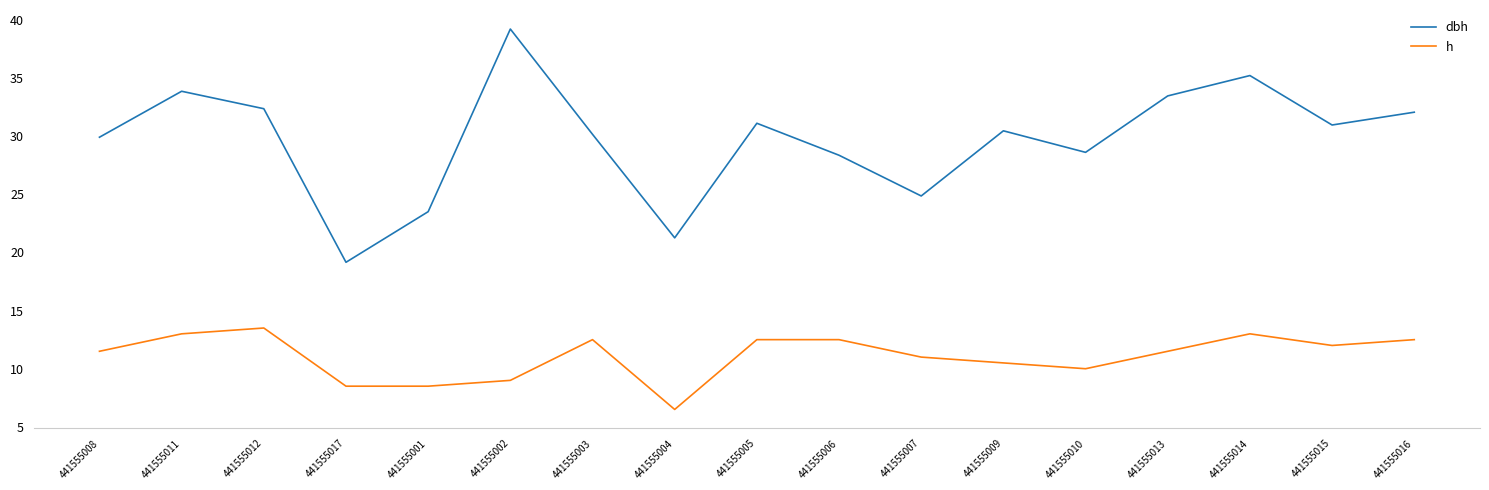

At which label does dbh reach its minimum?

441555017